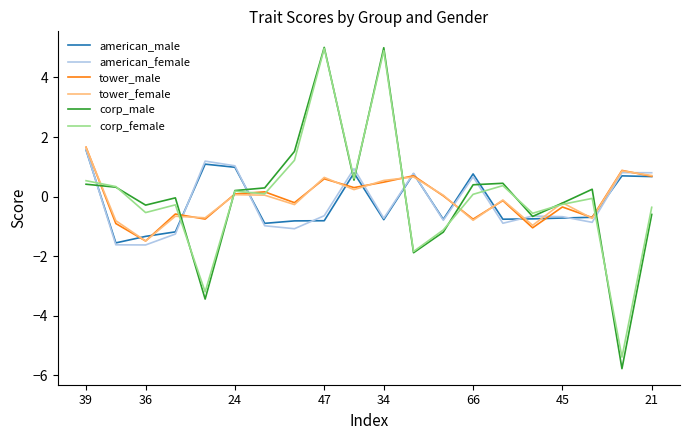

How many lines are shown in the chart?

6